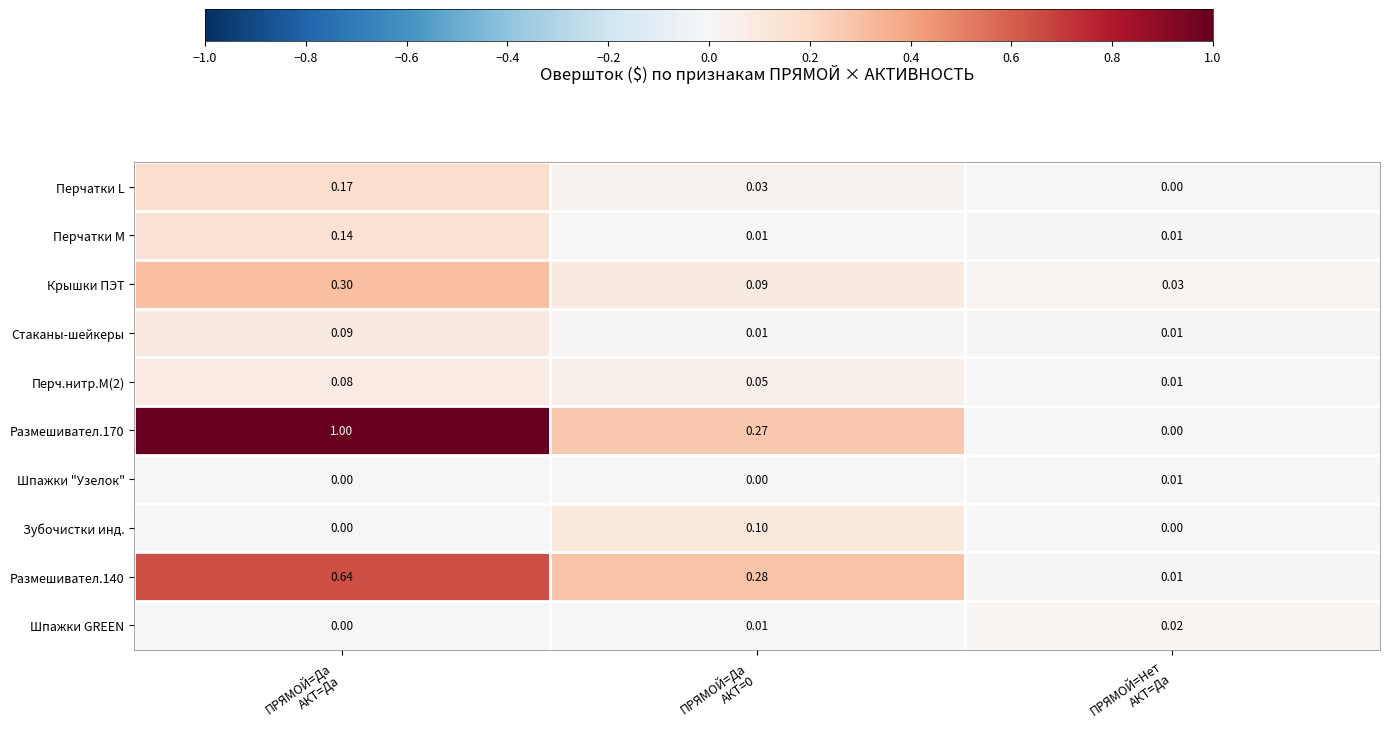

Rank the series by their maximum value, from lowest to highest.

Шпажки "Узелок", Шпажки GREEN, Перч.нитр.M(2), Стаканы-шейкеры, Зубочистки инд., Перчатки M, Перчатки L, Крышки ПЭТ, Размешивател.140, Размешивател.170